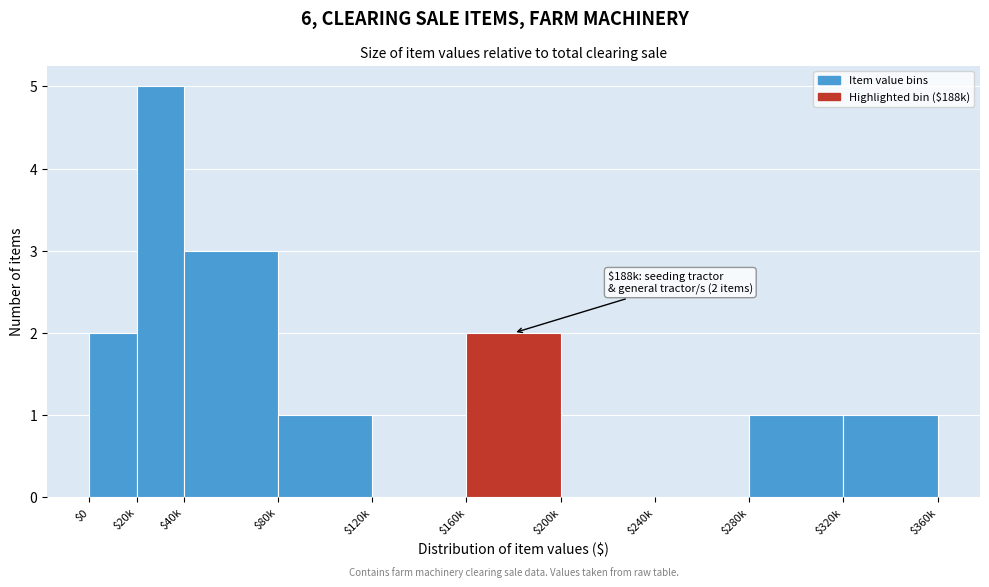

Is it true that the value at $20k is 5?

True